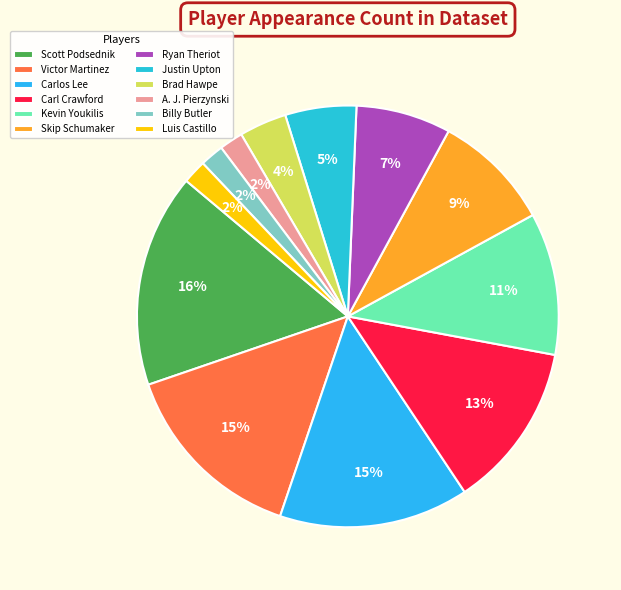

Which slice is the largest?

Scott Podsednik